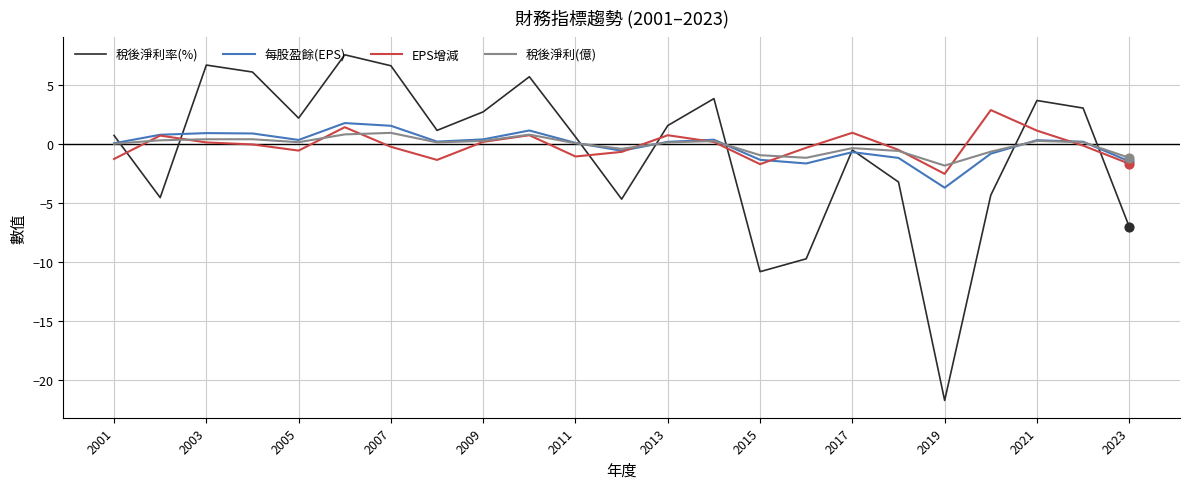

What are all the series names shown in the legend?

稅後淨利率(%), 每股盈餘(EPS), EPS增減, 稅後淨利(億)